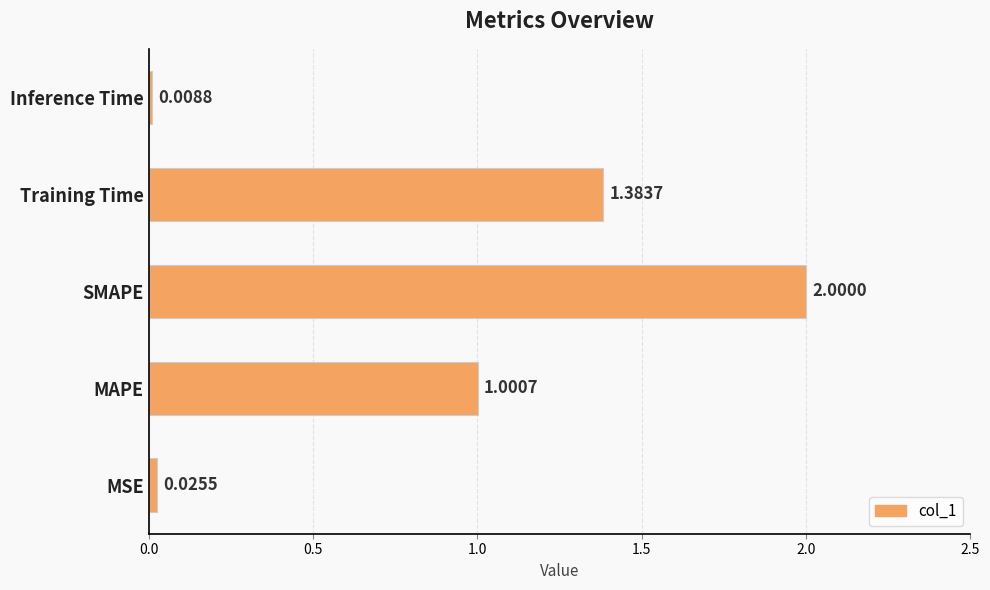

Count the number of categories in the chart.

5